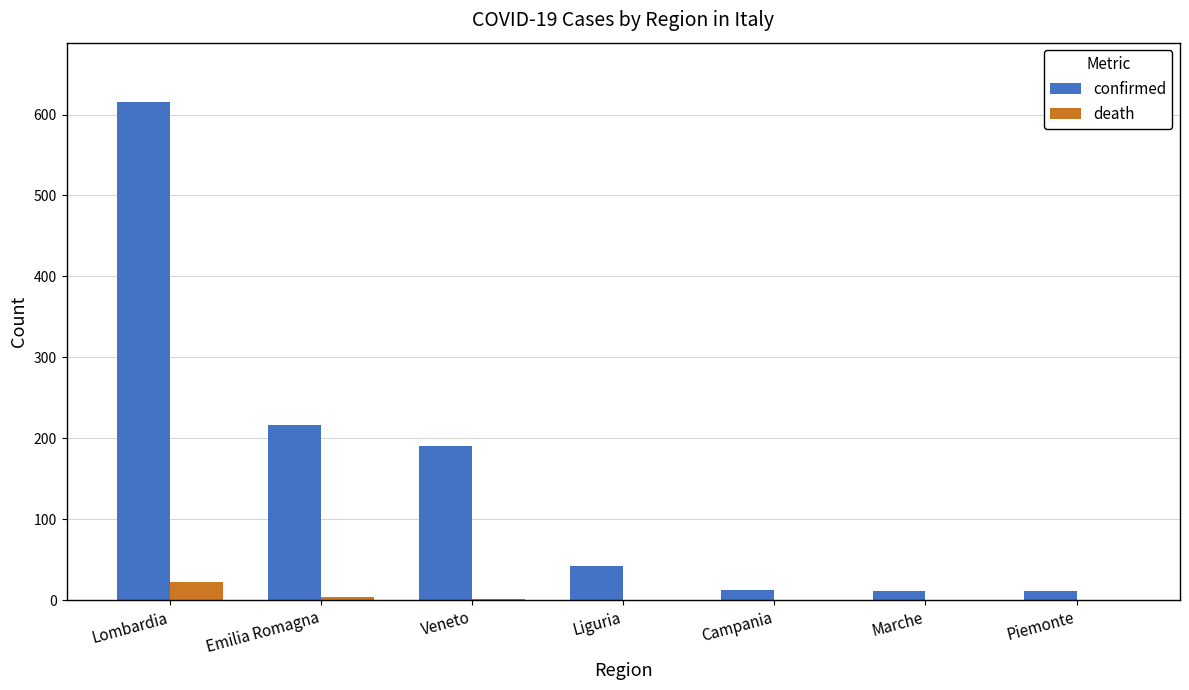

Which series changed the most between Lombardia and Liguria?

confirmed